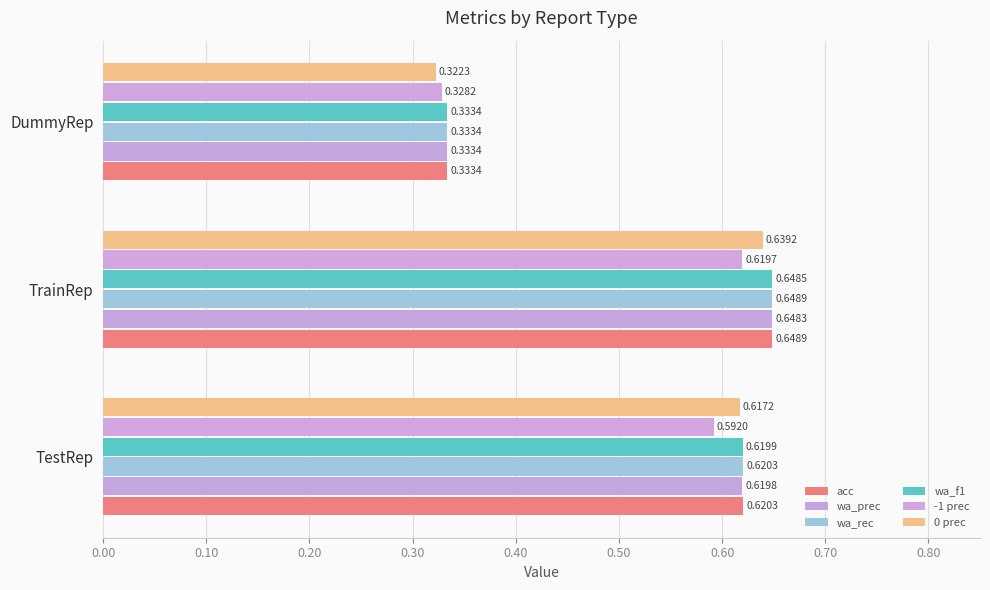

What are all the series names shown in the legend?

acc, wa_prec, wa_rec, wa_f1, -1 prec, 0 prec